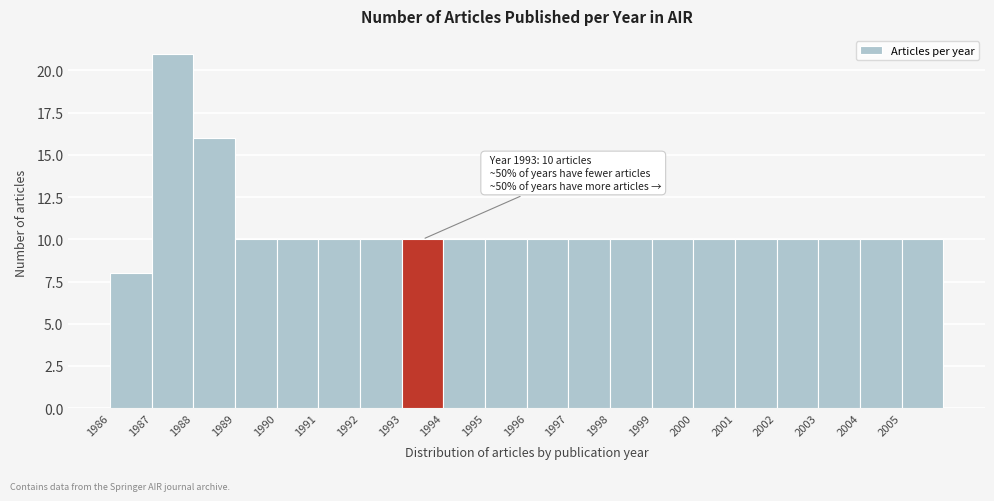

Over which range of the x-axis is the bar tallest?

1987 to 1988